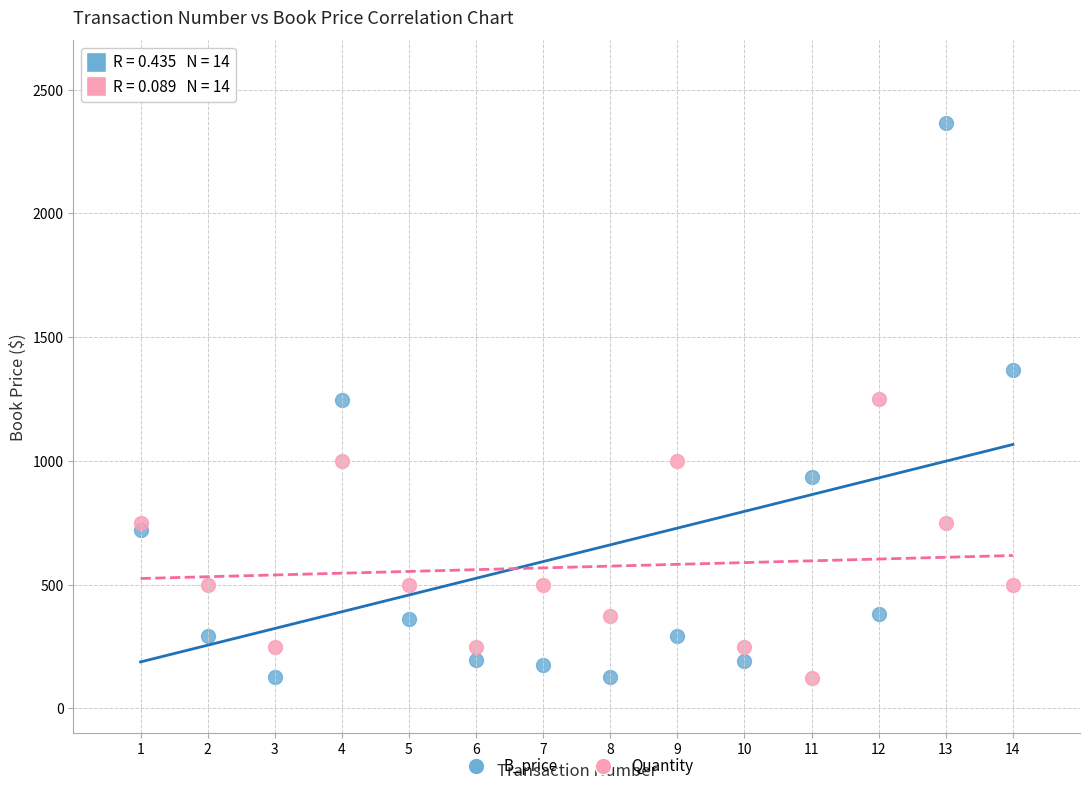

Across all data points, what is the range of X values (max minus min)?

13.0